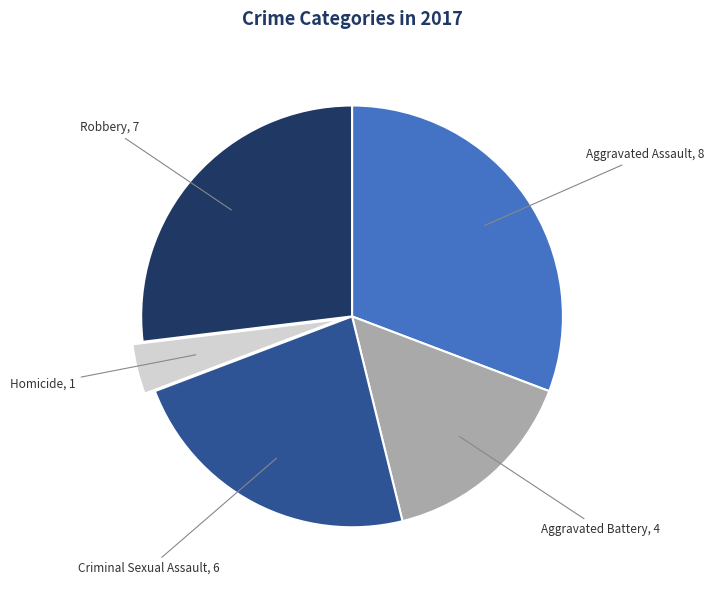

Is there any slice that represents more than half of the pie?

No